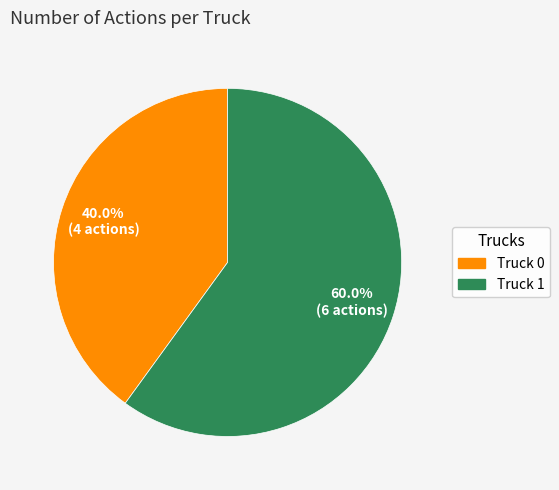

To the nearest percent, what is the combined percentage of Truck 0 and Truck 1?

100%